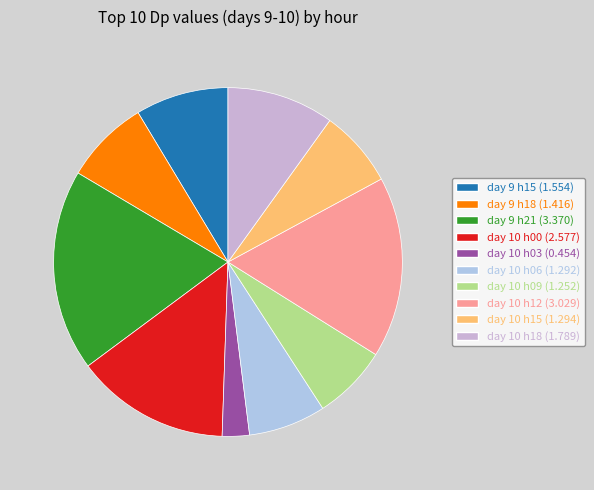

Count the number of slices in the pie.

10